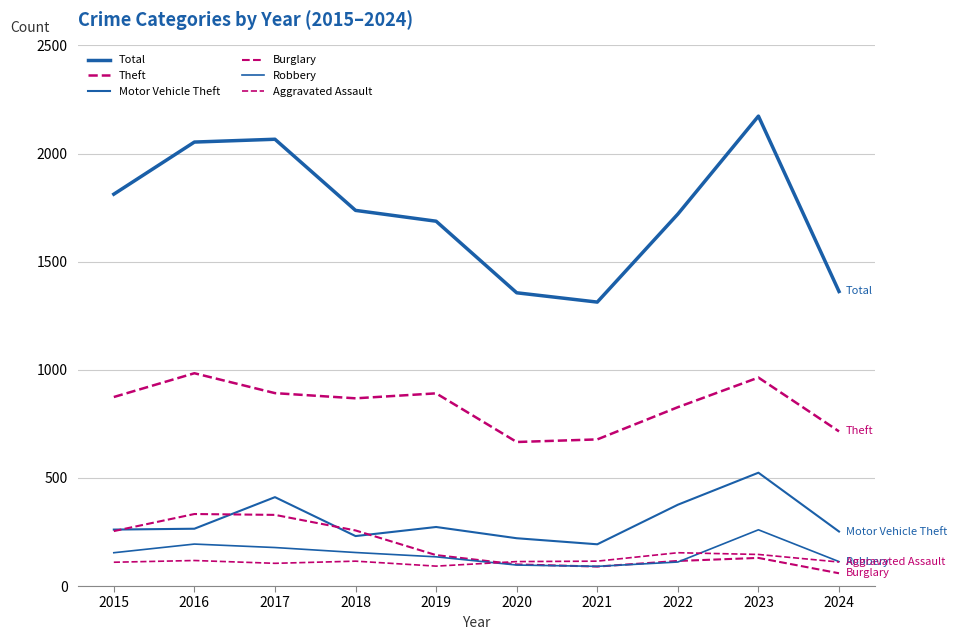

How many lines are shown in the chart?

6